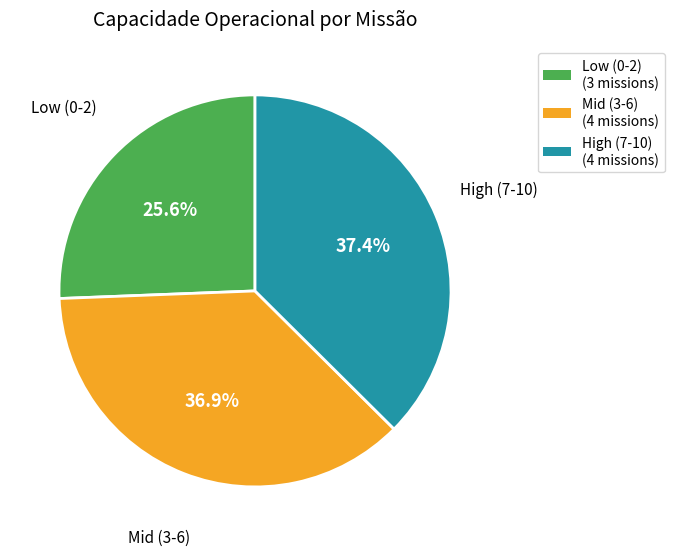

Does any single category account for the majority?

No